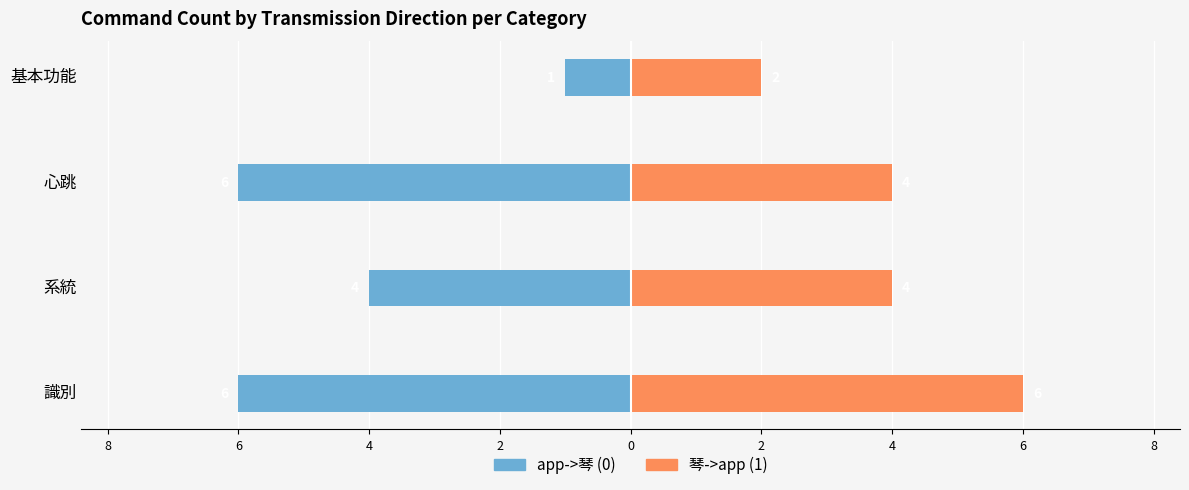

Is the value of app->琴 (0) at 系統 greater than the value of 琴->app (1) at 心跳?

No